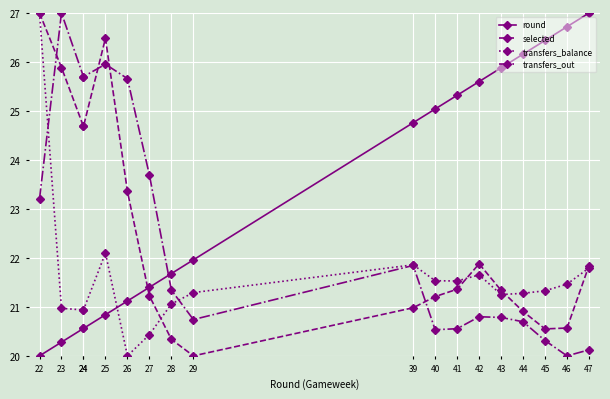

What are all the series names shown in the legend?

round, selected, transfers_balance, transfers_out